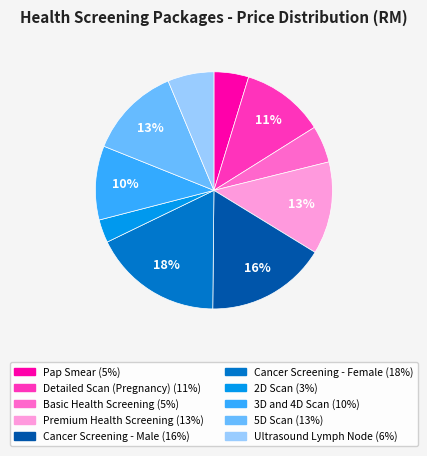

To the nearest percent, what percentage of the pie is Pap Smear?

5%